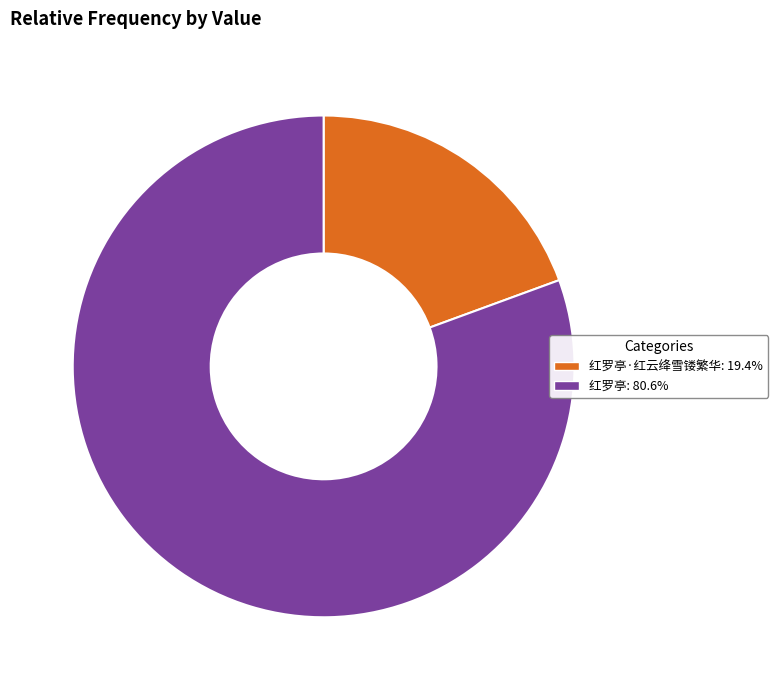

Is there a majority slice in this chart?

Yes